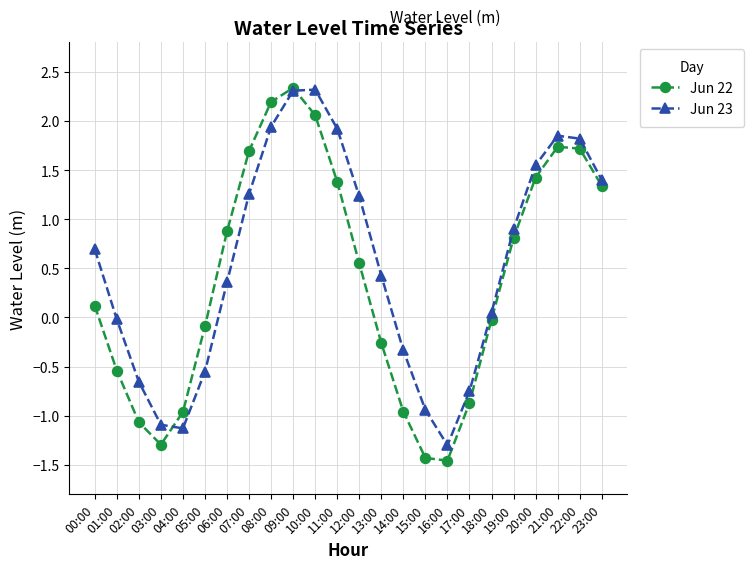

How many positive values does the Jun 23 series have?

15